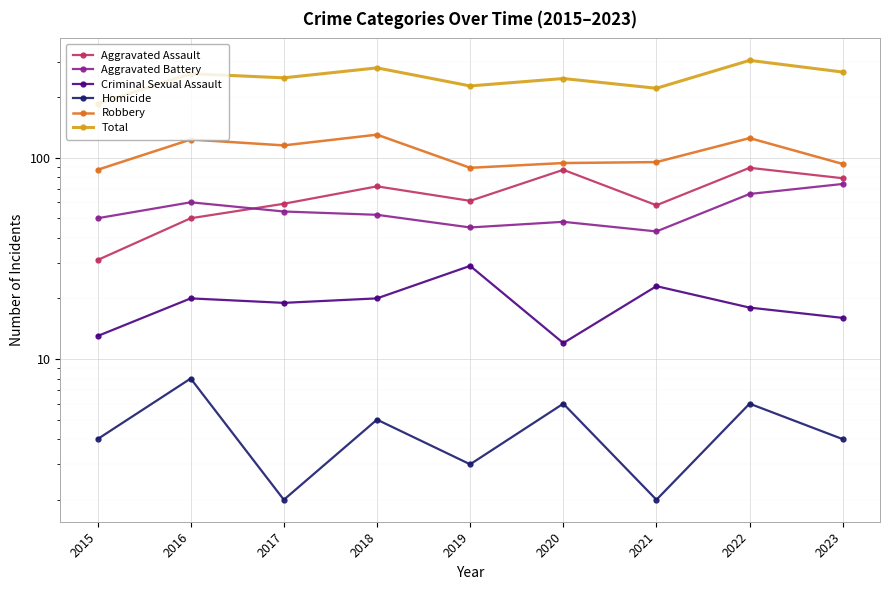

Rank the series by their maximum value, from highest to lowest.

Total, Robbery, Aggravated Assault, Aggravated Battery, Criminal Sexual Assault, Homicide